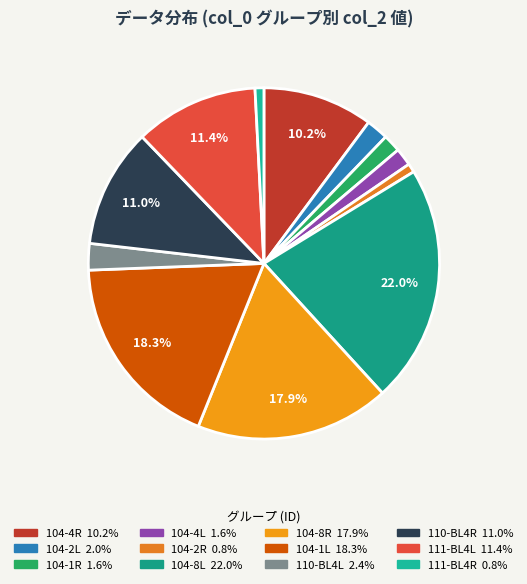

Rank the categories by value from lowest to highest.

104-2R, 111-BL4R, 104-1R, 104-4L, 104-2L, 110-BL4L, 104-4R, 110-BL4R, 111-BL4L, 104-8R, 104-1L, 104-8L